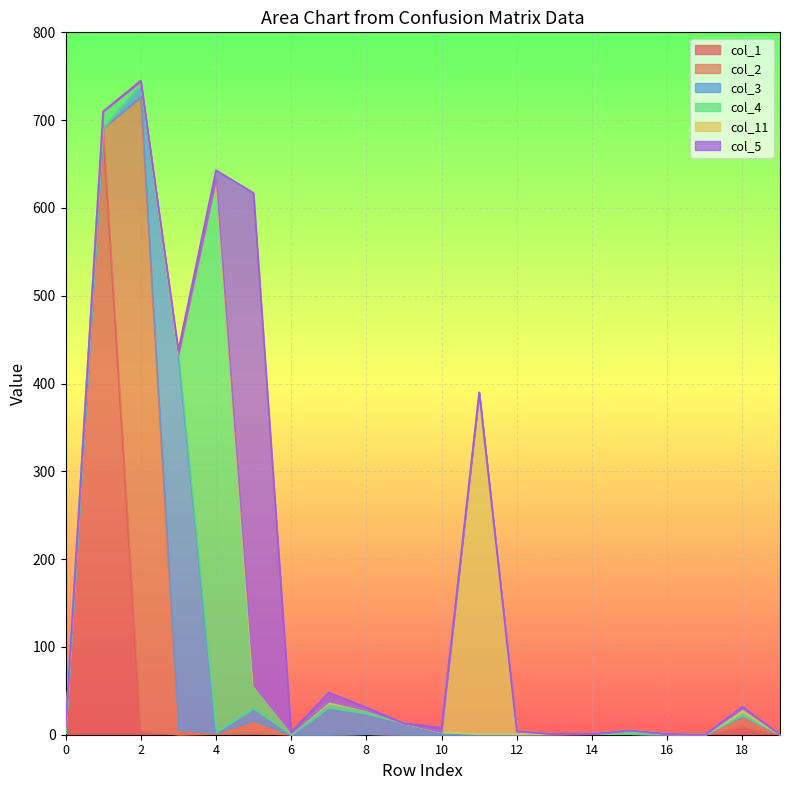

Between 8 and 10, which series saw the biggest shift?

col_3